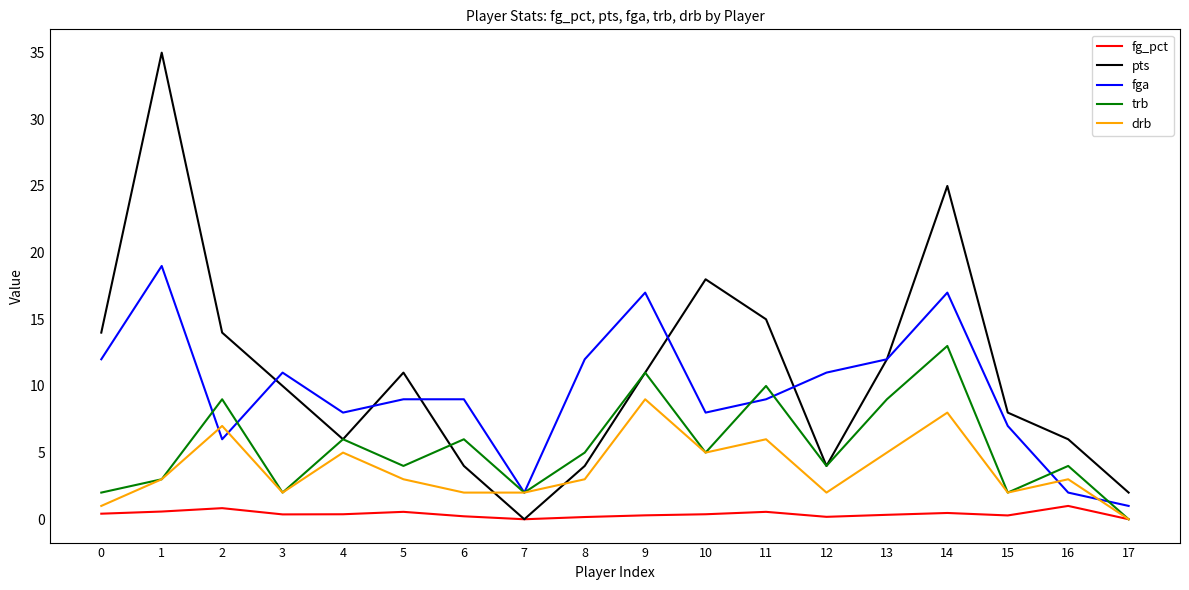

Which series has the largest range (max minus min)?

pts